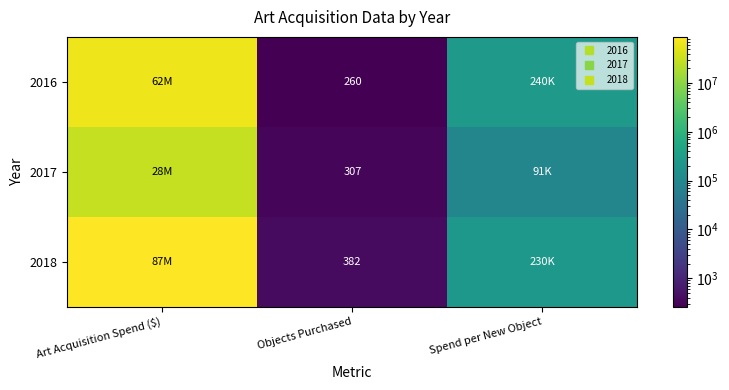

Which category has the lowest value in the 2016 series?

Objects Purchased